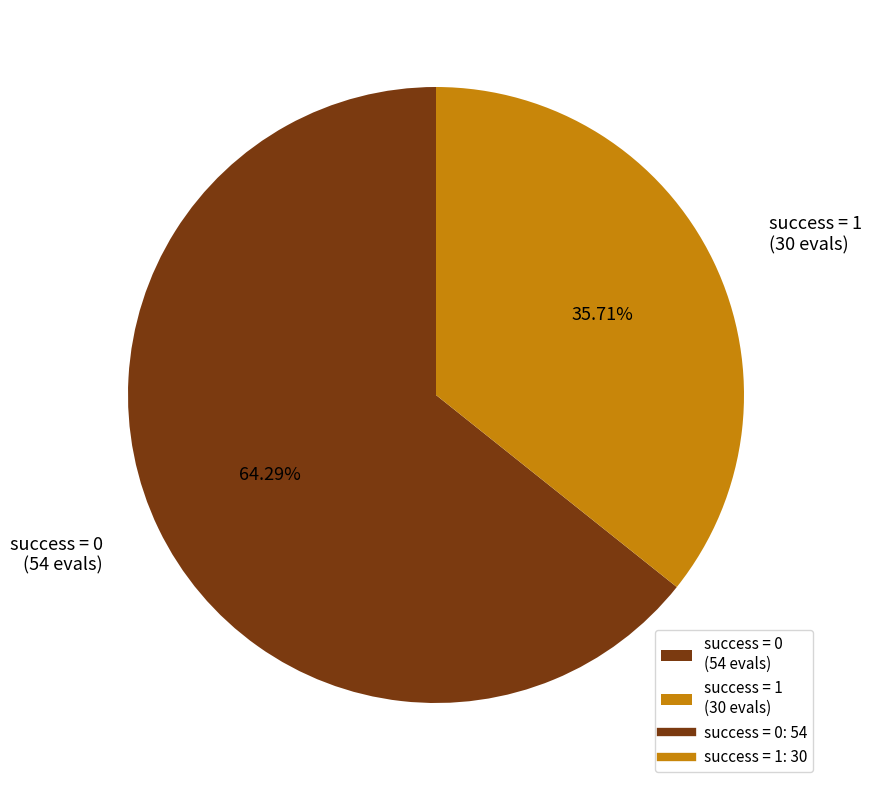

Combined, do success = 1 (30 evals) and success = 0 (54 evals) account for over 50%?

Yes